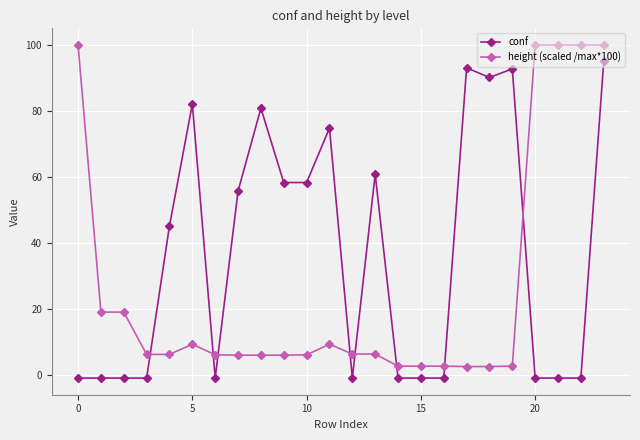

At how many categories does at least one series exceed 27?

16